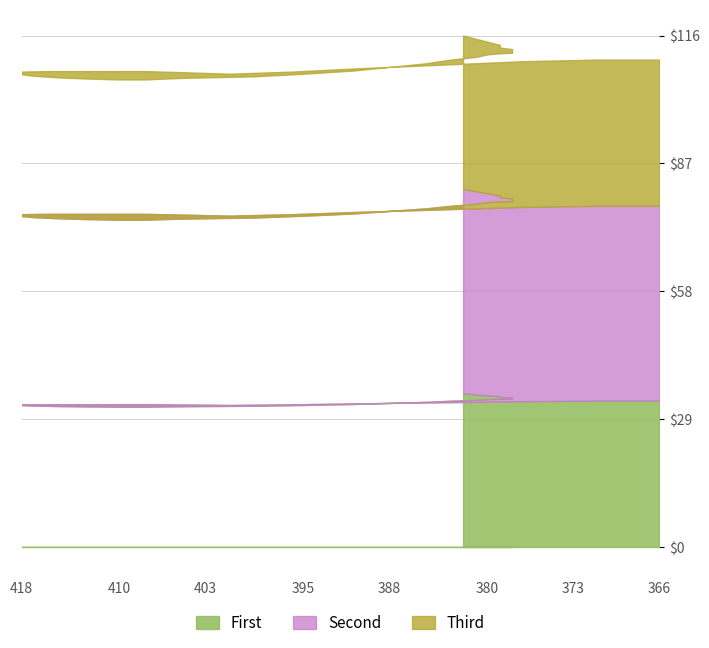

Between 408 and 379, which is larger?

379